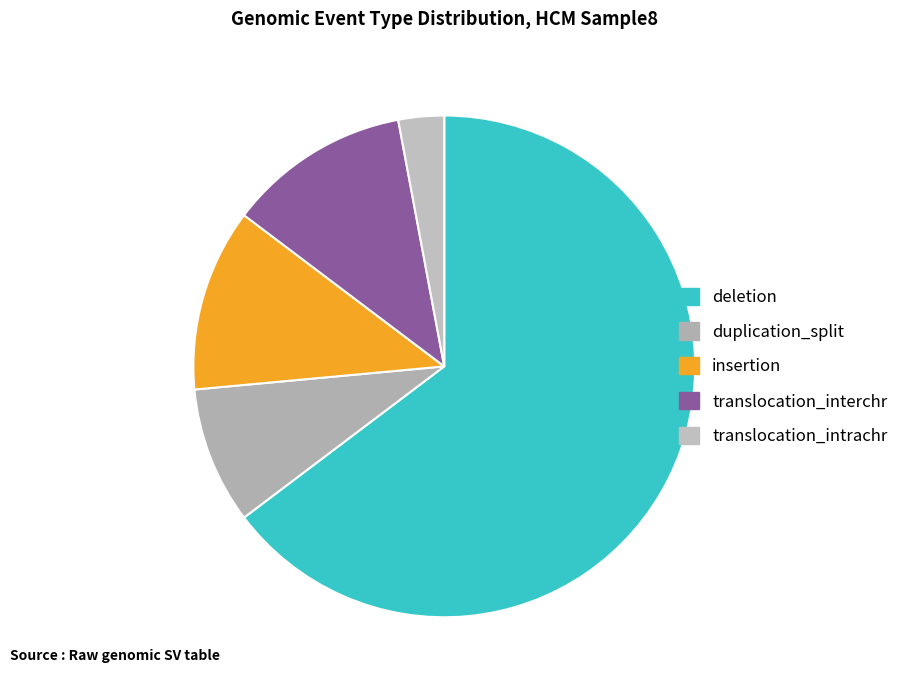

Does any single category account for the majority?

Yes